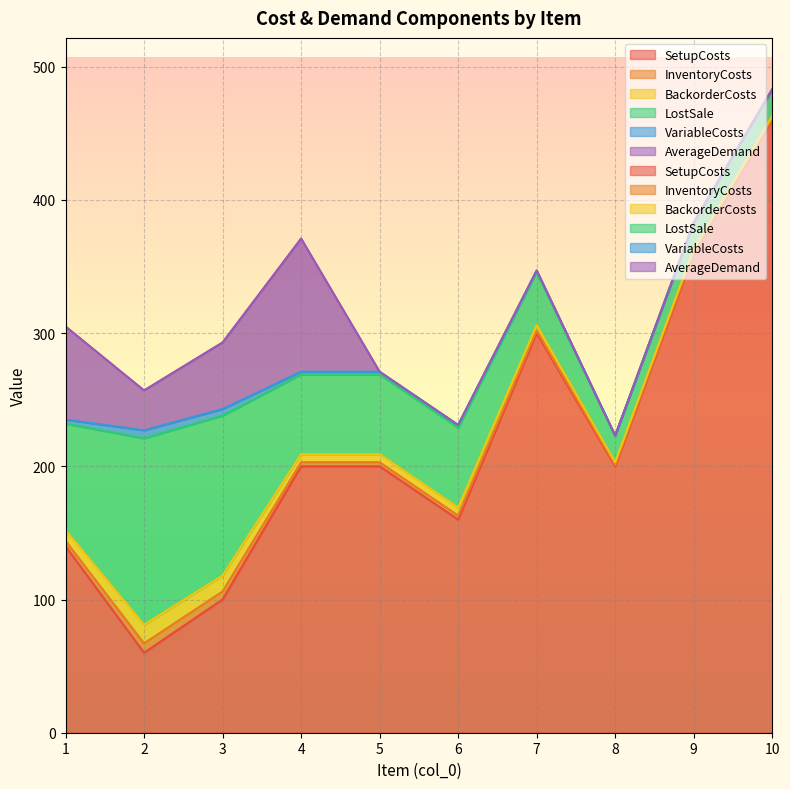

At which category does VariableCosts reach its first local peak?

2